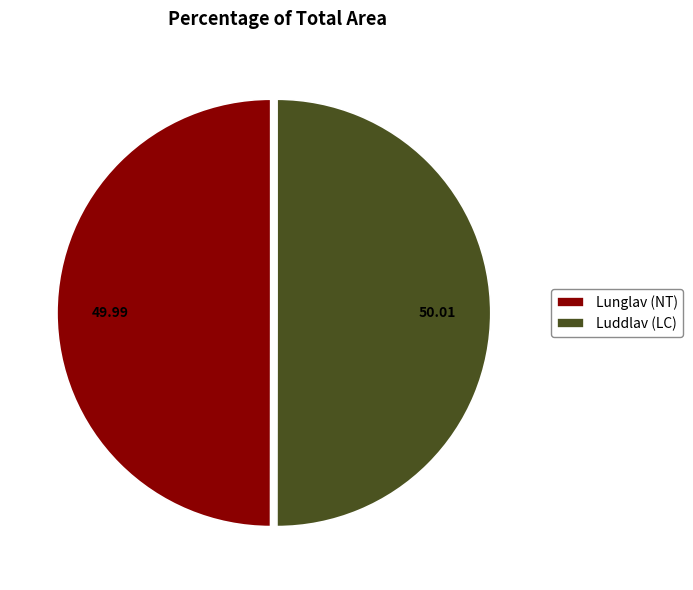

Approximately how many times larger is the value at Luddlav (LC) compared to Lunglav (NT)?

1.0